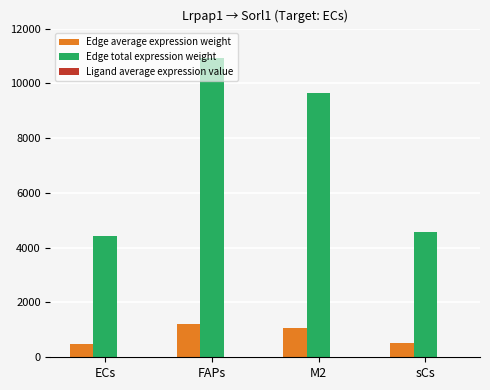

At which label does Edge total expression weight reach its peak?

FAPs